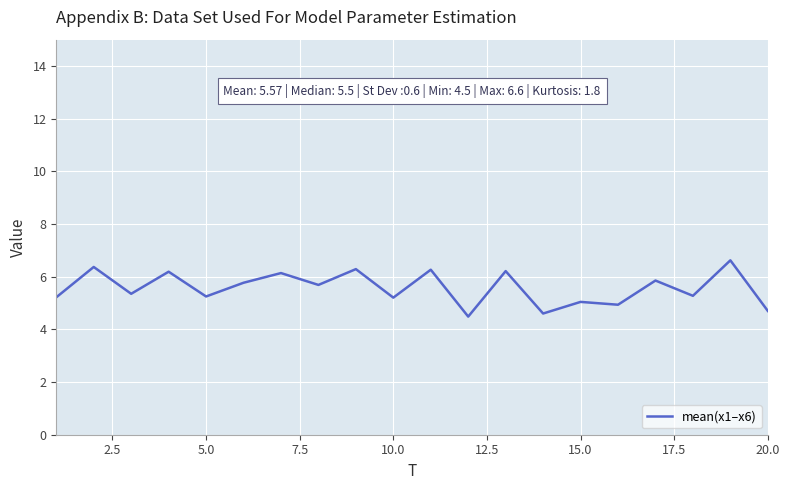

What is the maximum value shown in the chart?

6.6